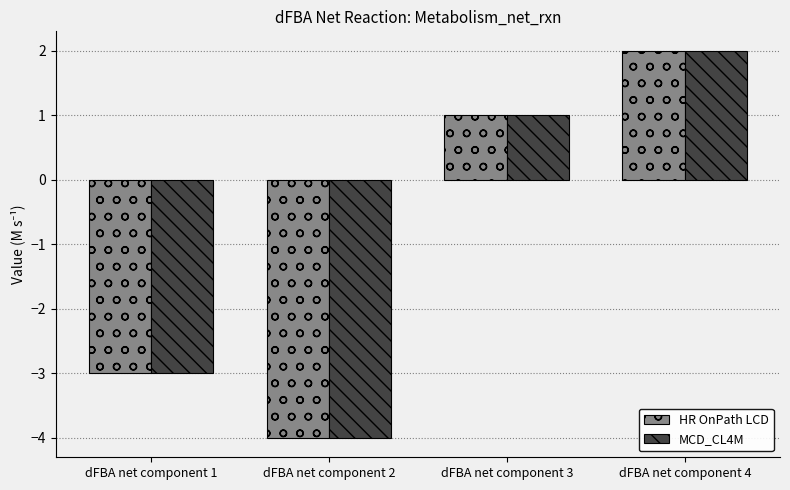

Which label corresponds to the largest value in the chart?

dFBA net component 4